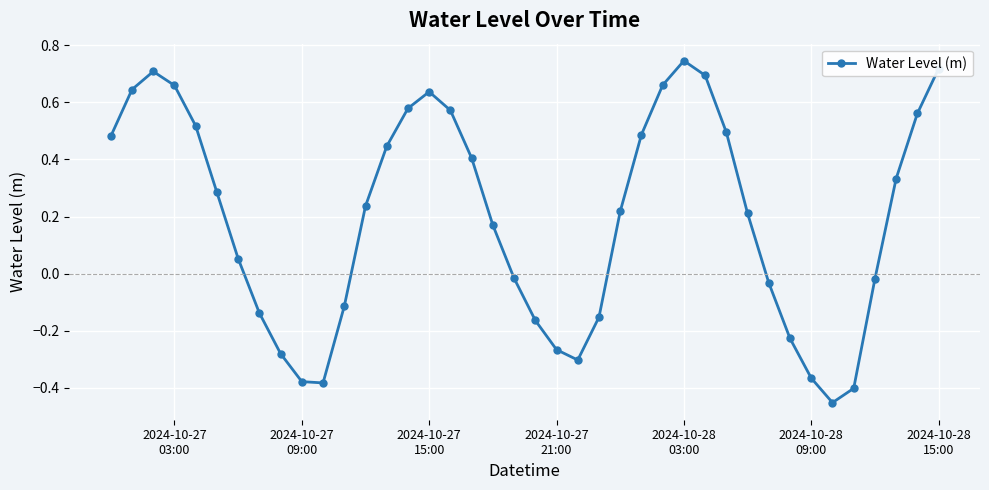

What is the difference between the second highest and minimum values?

1.2